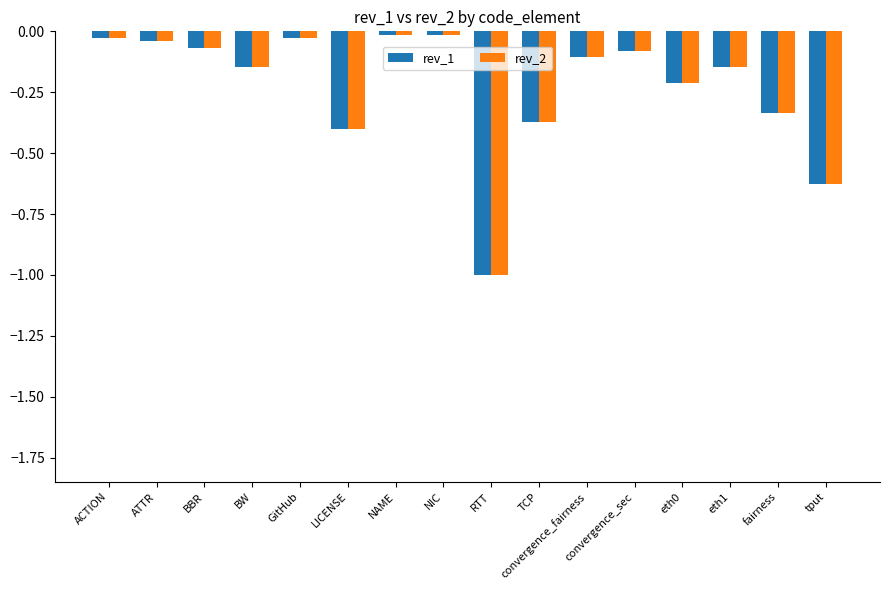

Is the value of rev_2 at ATTR greater than the value of rev_1 at fairness?

Yes